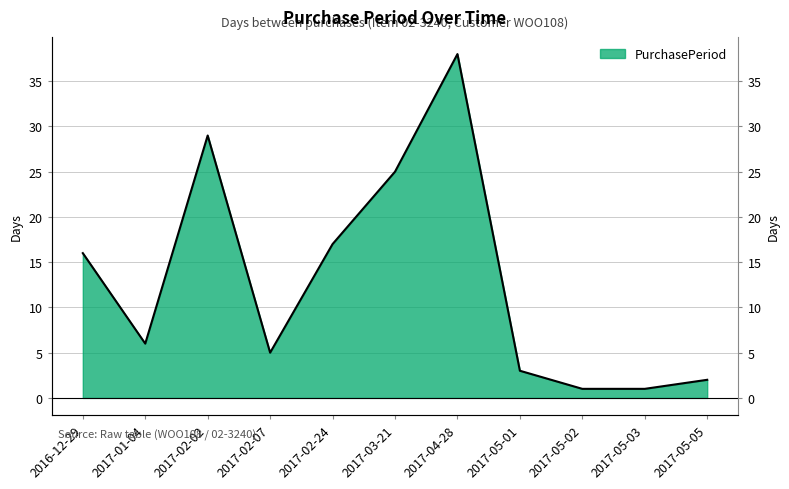

How many points are lower than both their immediate neighbors (excluding endpoints)?

2